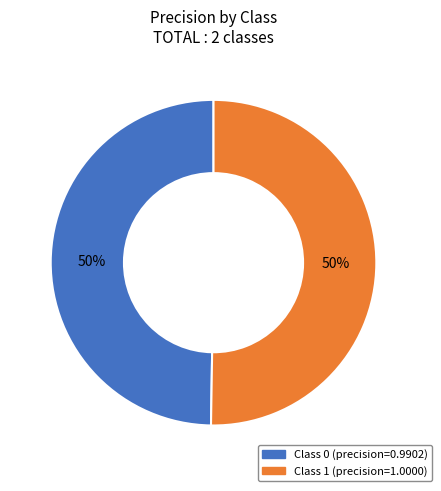

To the nearest percent, what is the average slice percentage?

50%